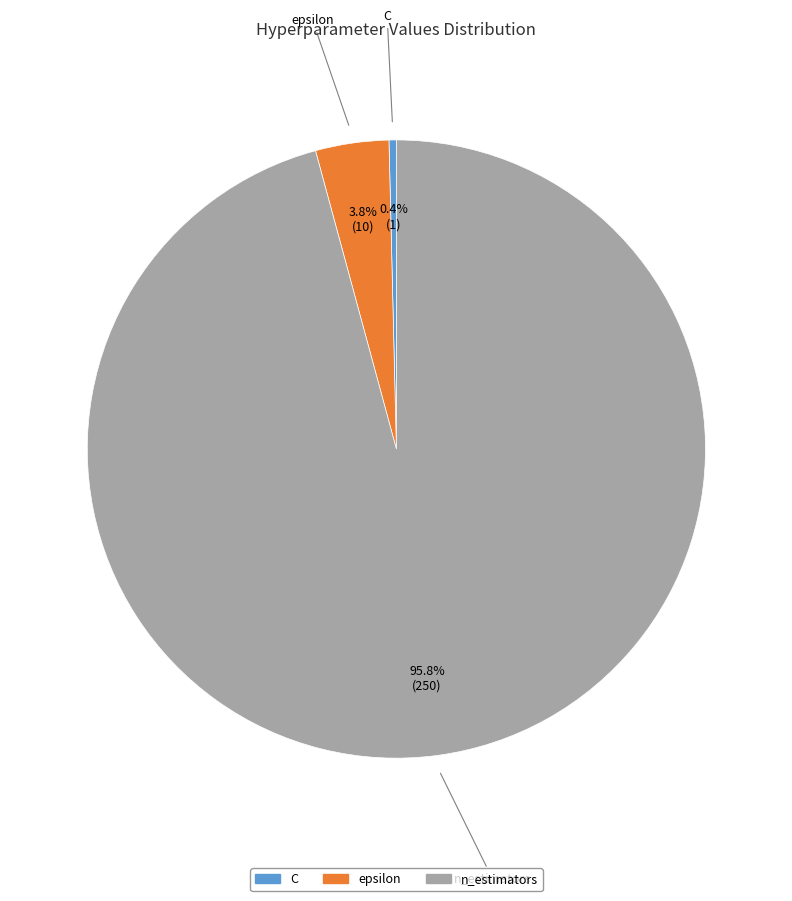

What is the ratio of the value at C to the value at epsilon?

0.1